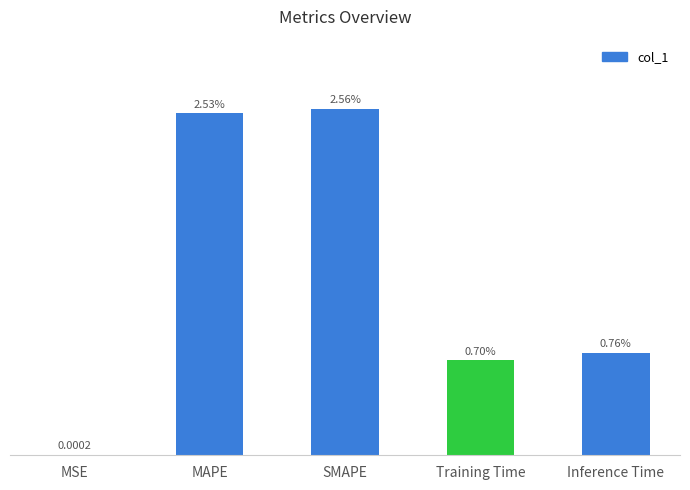

Which label corresponds to the largest value in the chart?

SMAPE